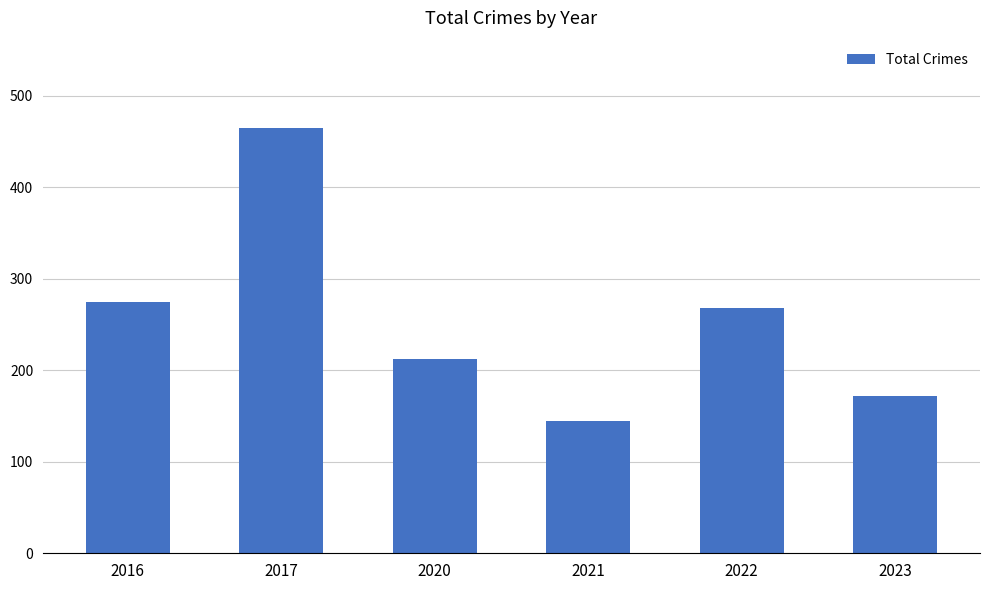

Reading right to left, transcribe all the data shown in this chart.

2023=172	2022=268	2021=145	2020=212	2017=465	2016=274